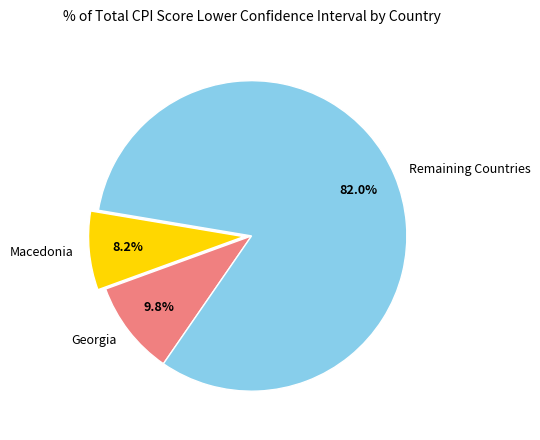

Is there any slice that represents more than half of the pie?

Yes